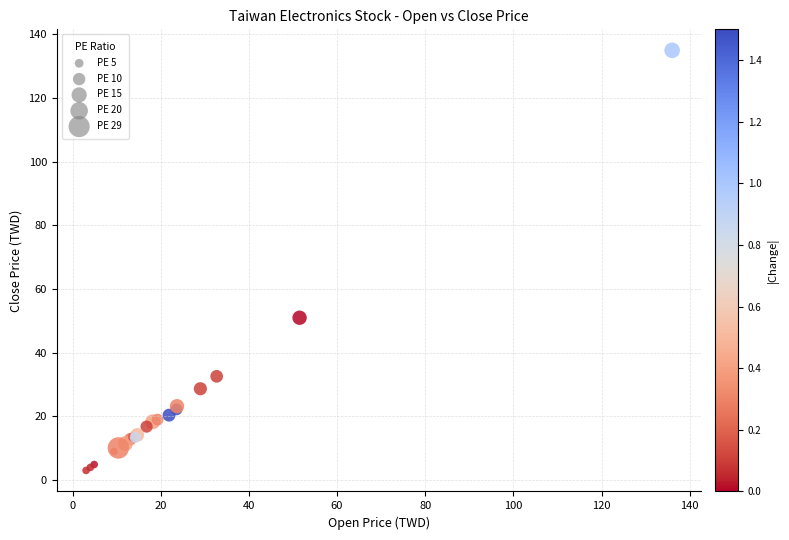

What Y value in the scatter plot is closest to 69?

51.0